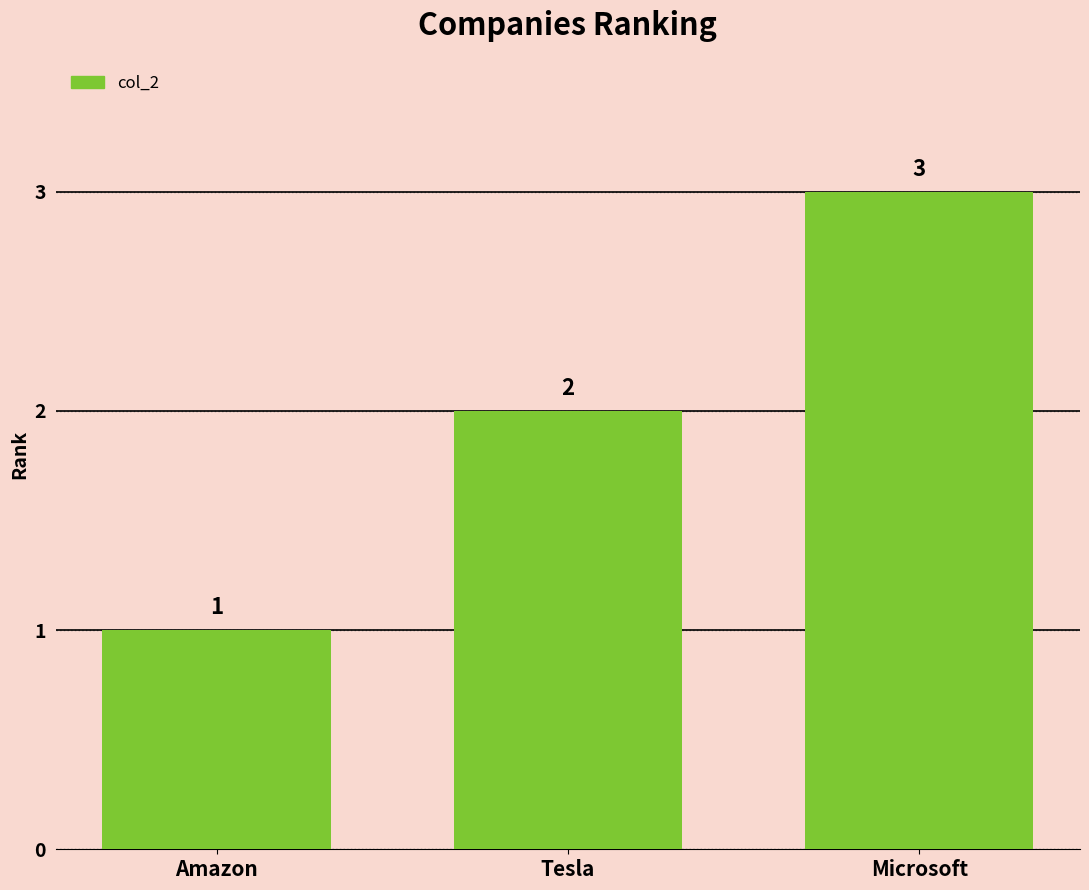

What value does the data have at Microsoft?

3